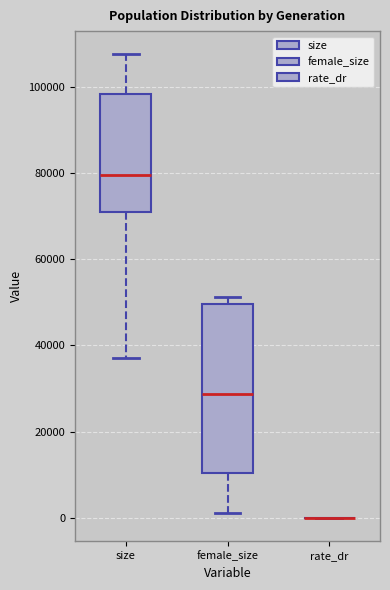

Reading left to right, read every box against the y-axis: the position of its median line, the range the box covers, and the ends of its whiskers. The values are not printed on the chart, so give them approximately, as read against the axis.

size: median 80000, box 70000 to 98000, whiskers 38000 to 108000
female_size: median 28000, box 10000 to 50000, whiskers 2000 to 52000
rate_dr: box collapsed to a line at 0, whiskers 0 to 0